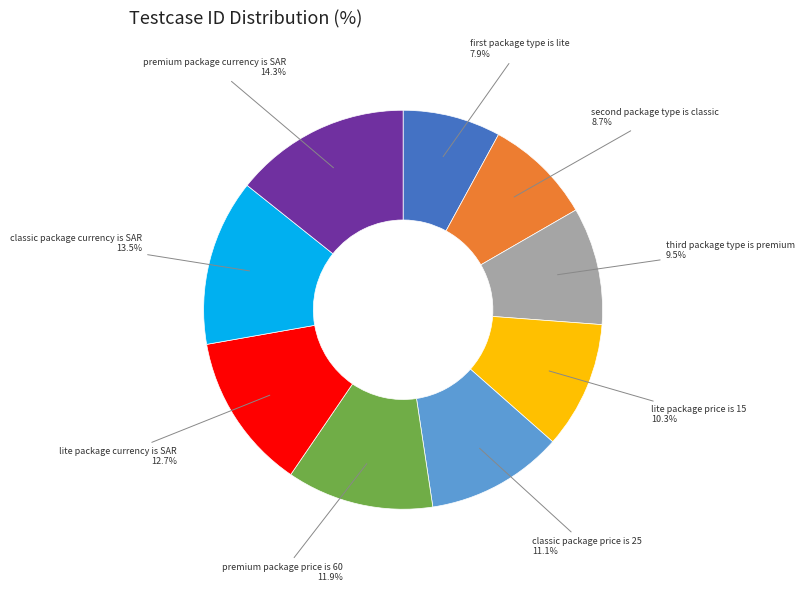

Does any single category account for the majority?

No